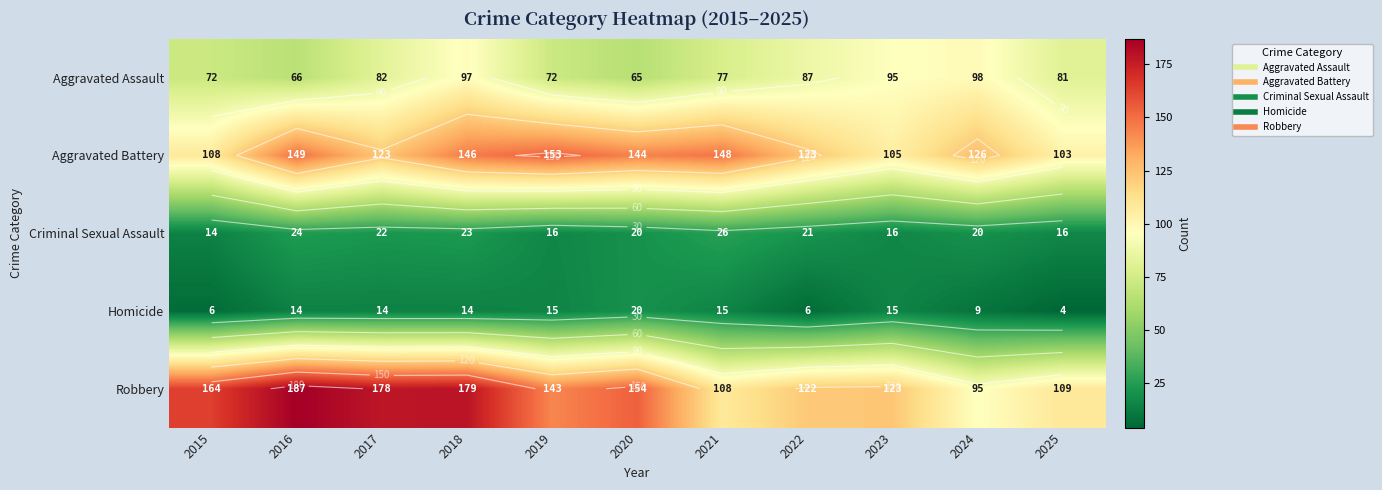

What is the difference between the highest and lowest values at 2017?

164